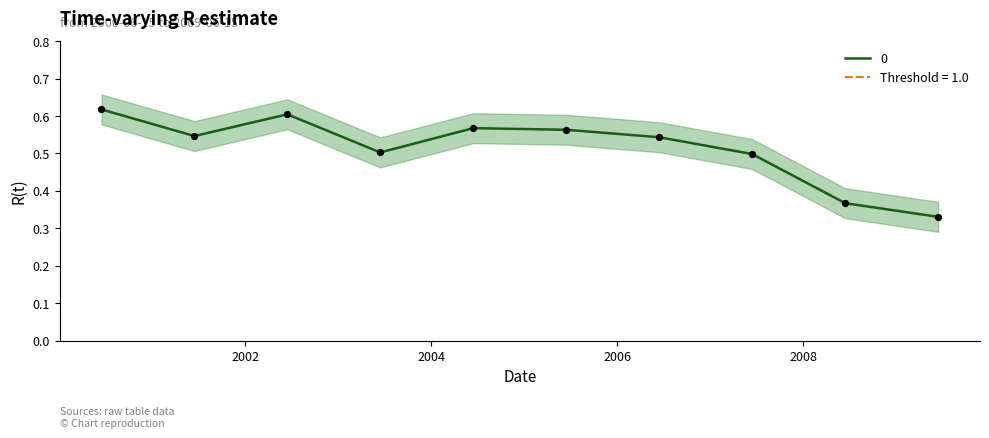

Which has a higher value, 2002-06-15 or 2008-06-15?

2002-06-15